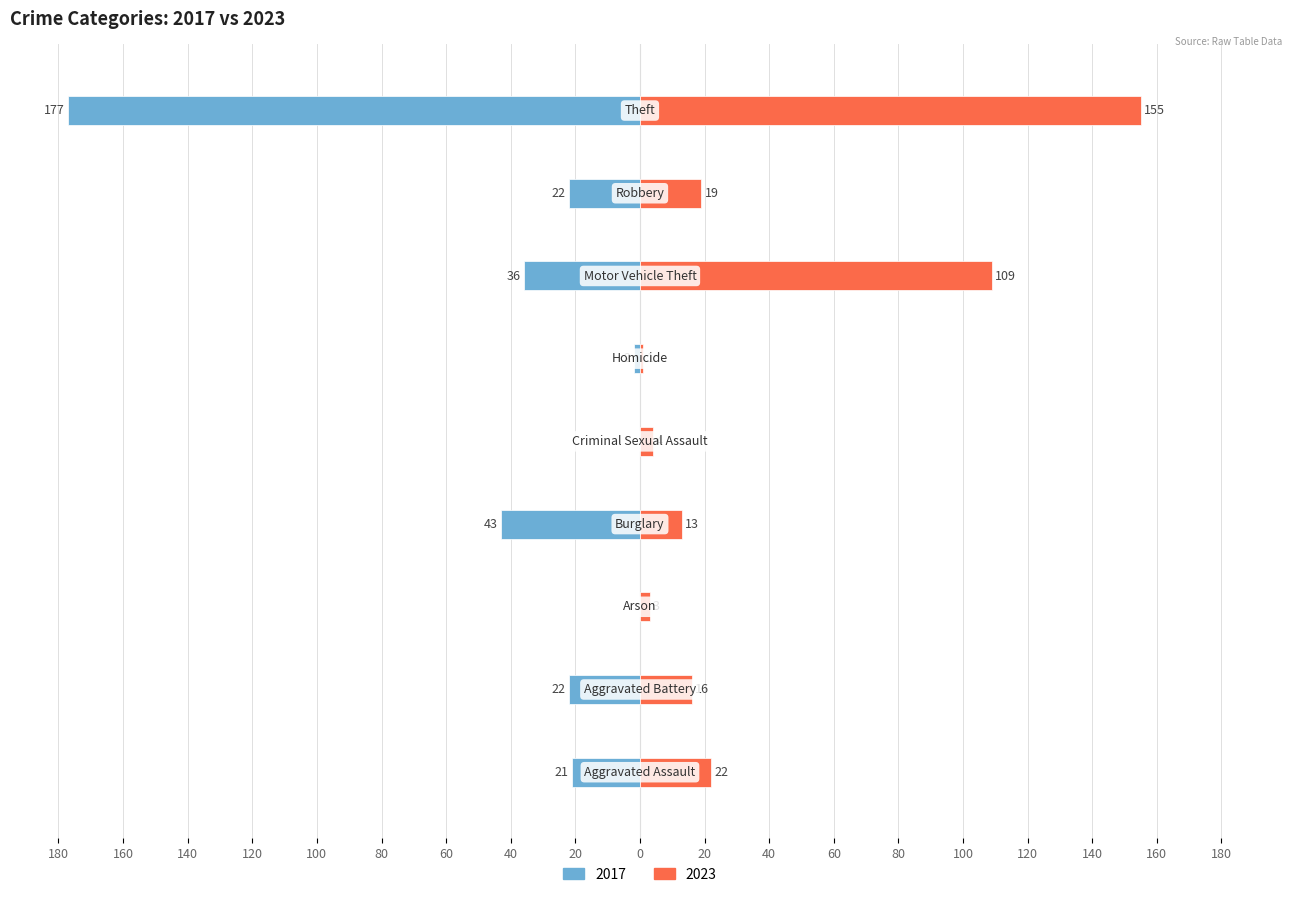

Between Aggravated Assault and Arson, which series saw the biggest shift?

2017